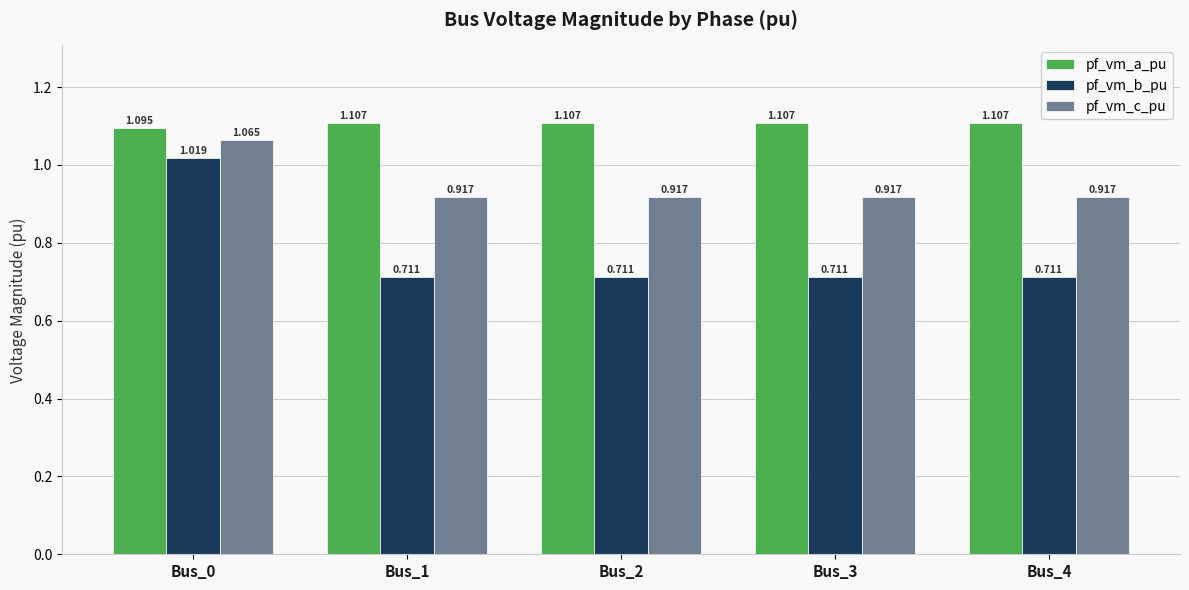

Rank the series at Bus_4 from lowest to highest value.

pf_vm_b_pu, pf_vm_c_pu, pf_vm_a_pu